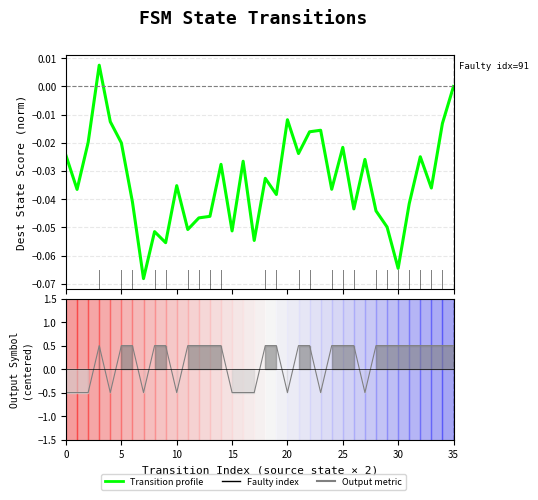

What is the difference between the maximum and minimum values in the Ranking metric series?

1.0